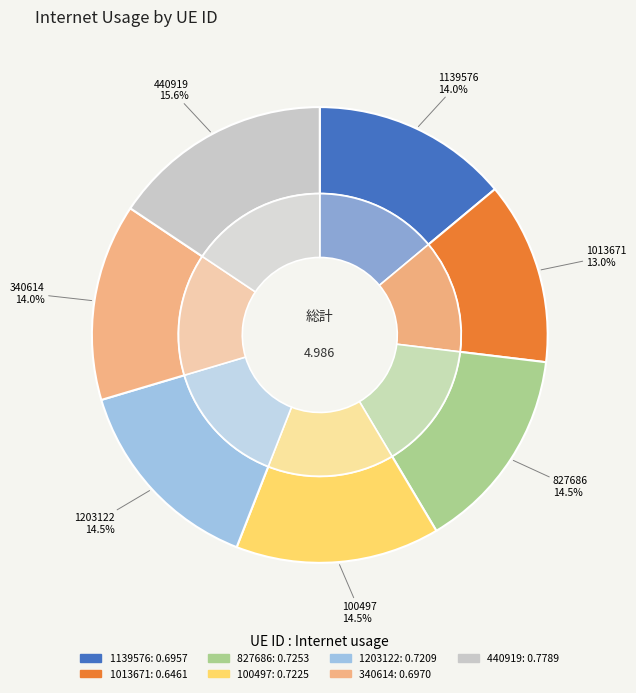

To the nearest percent, what percentage of the pie is 827686?

15%